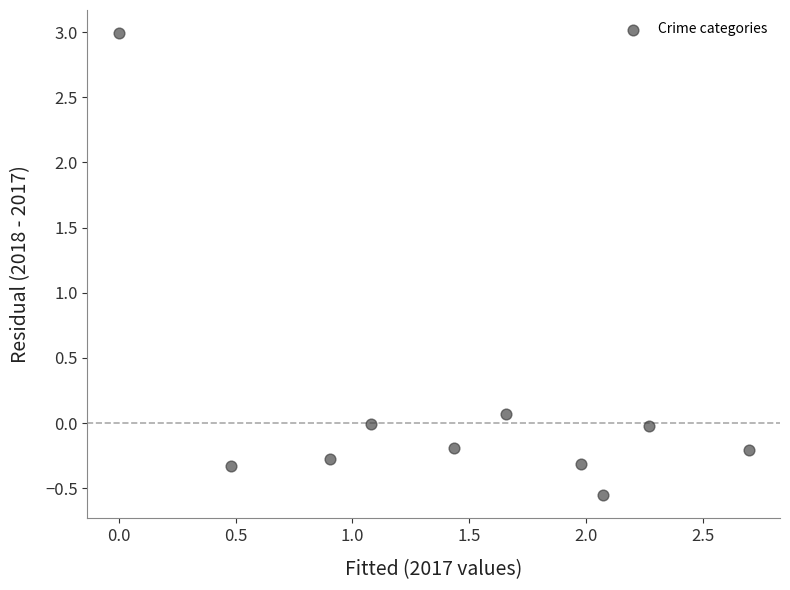

What is the range of Y values (max minus min)?

3.5